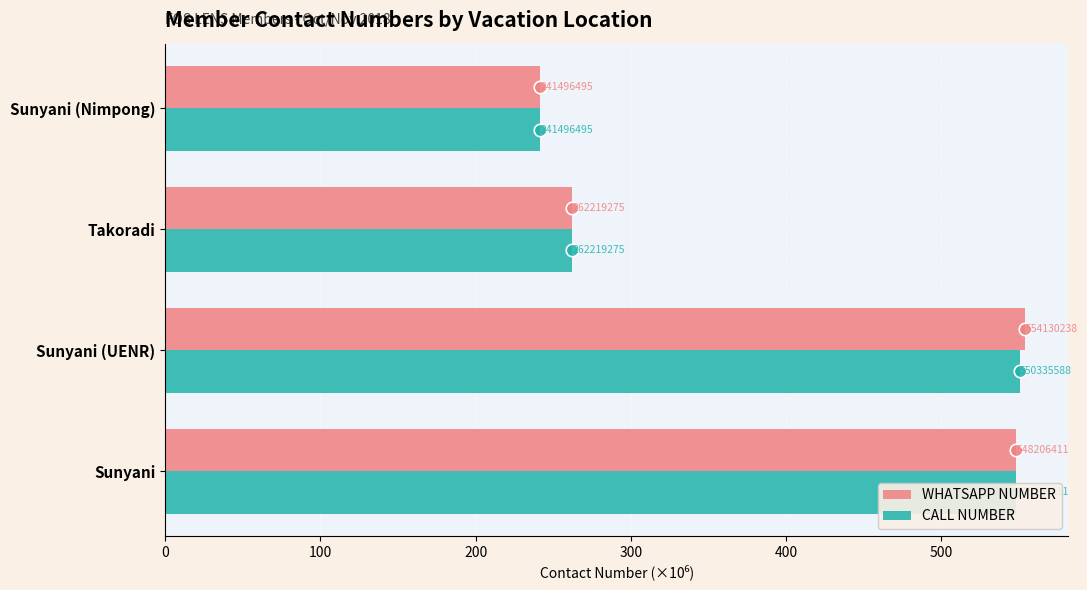

What are all the series names shown in the legend?

WHATSAPP NUMBER, CALL NUMBER